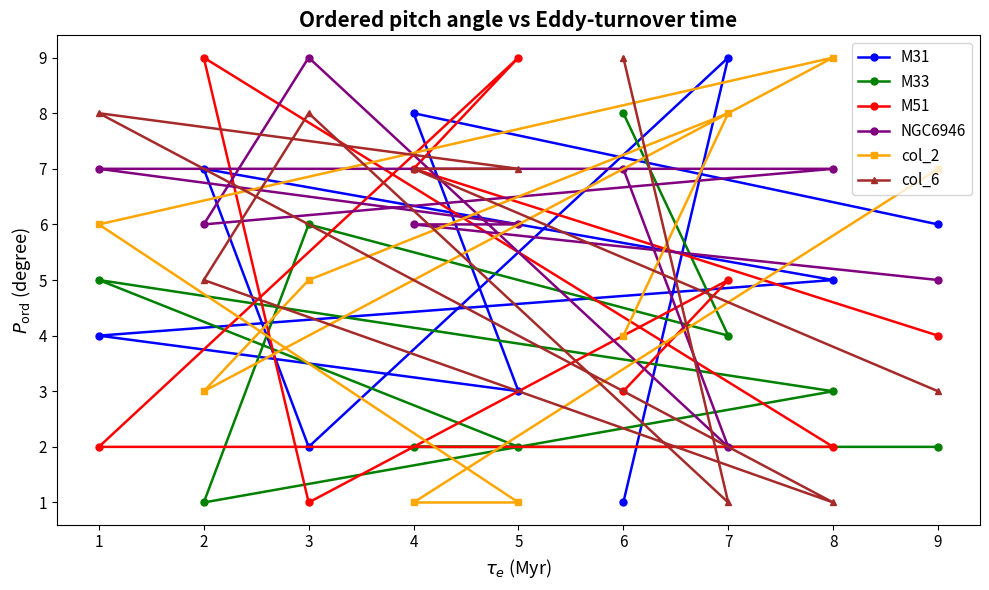

At how many categories does at least one series exceed 7?

8